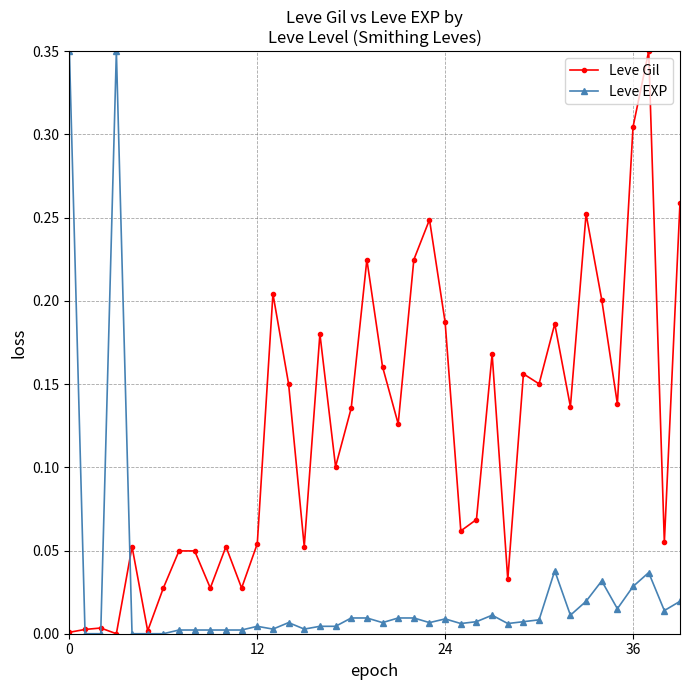

True or false: Leve EXP has more than 2 interior local peaks.

True